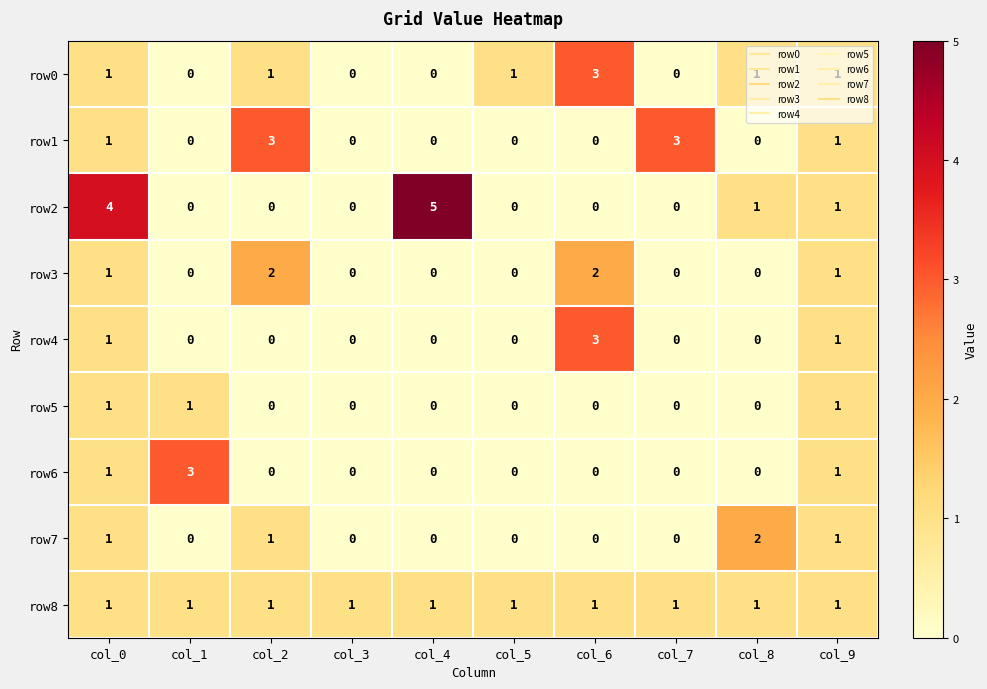

Is it true that row6 equals 1 at col_0?

True